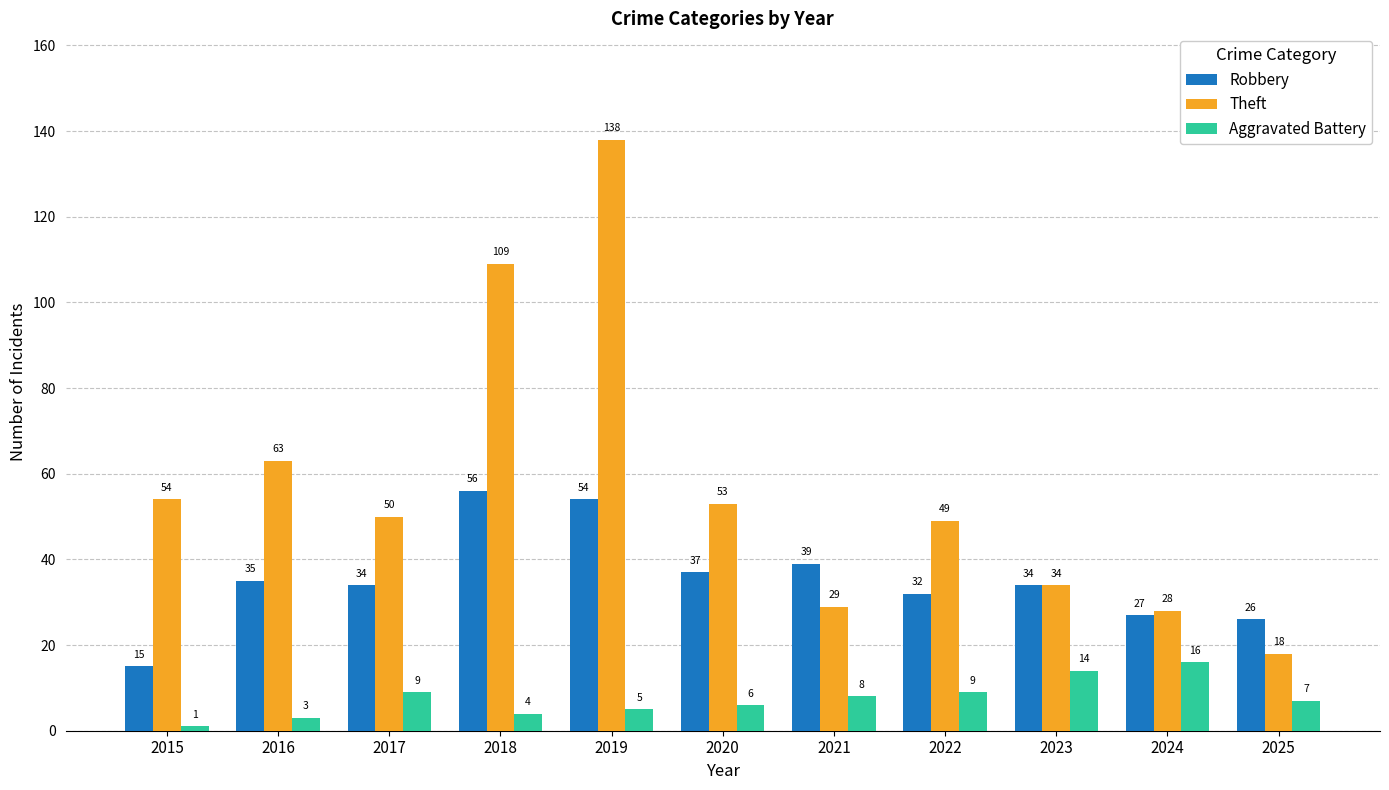

What are all the series names shown in the legend?

Robbery, Theft, Aggravated Battery